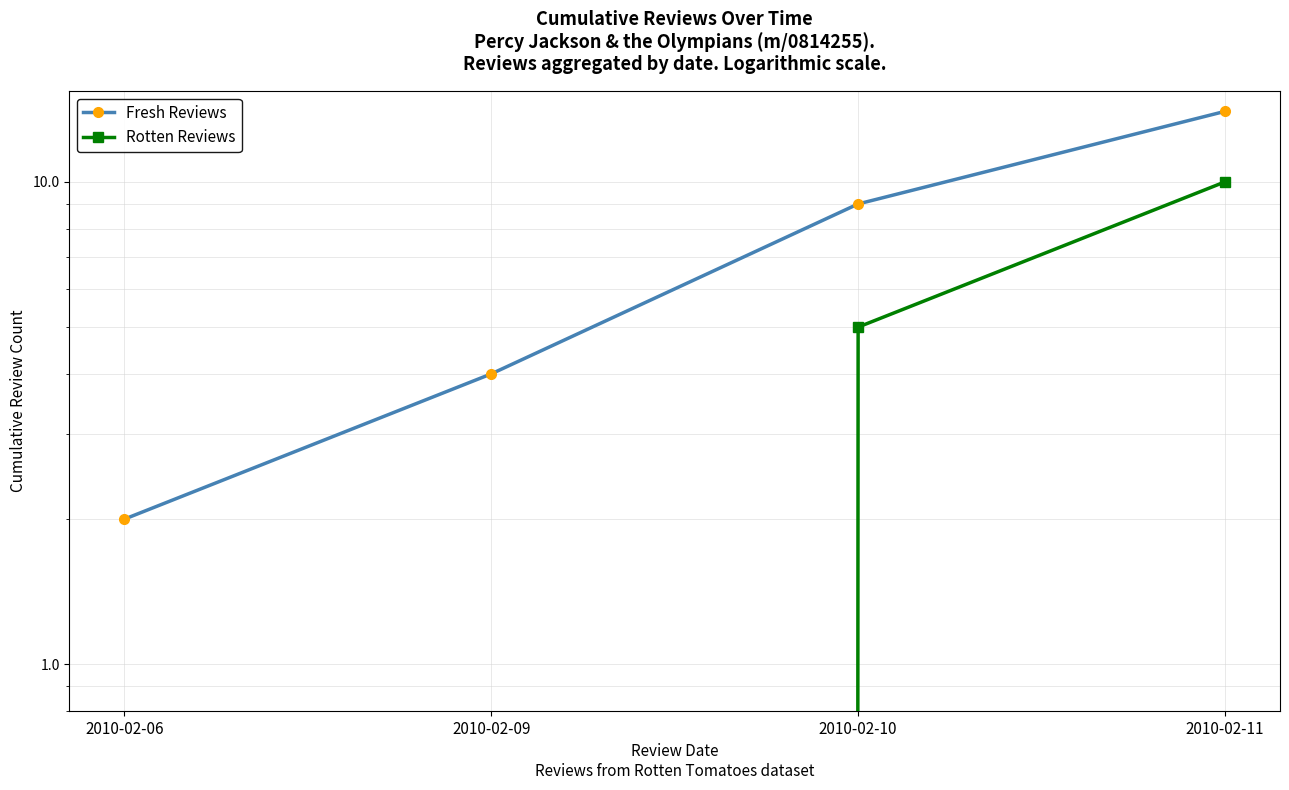

True or false: Fresh Reviews has more than 0 interior local peaks.

False